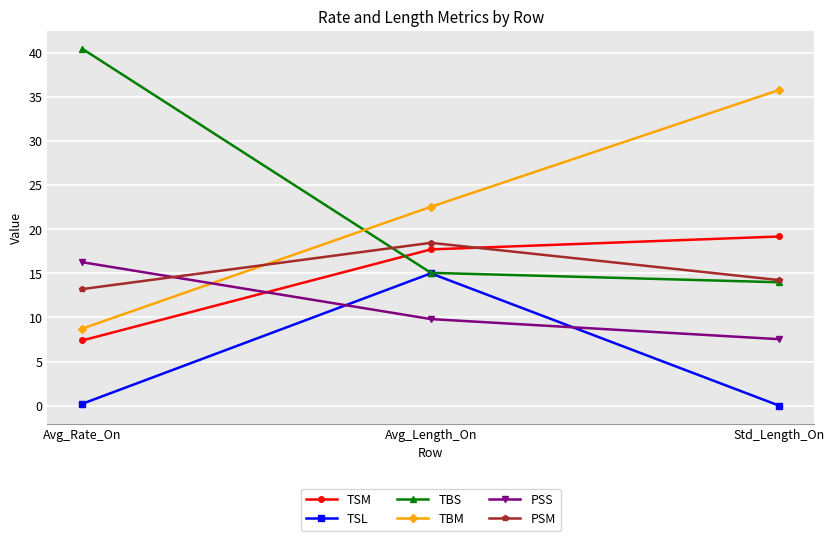

What is the difference between the highest and lowest values at Std_Length_On?

35.8